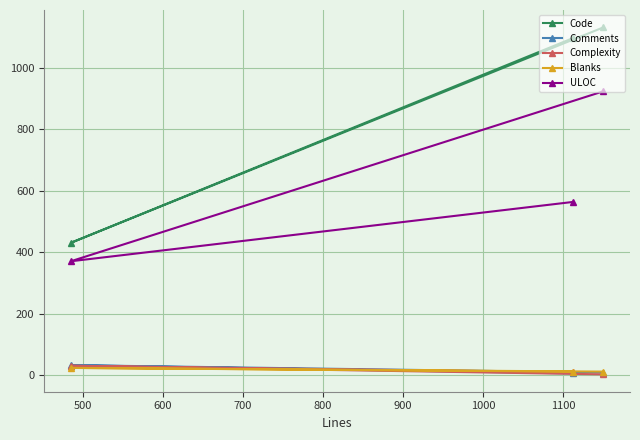

Which series has the largest total across all categories?

Code